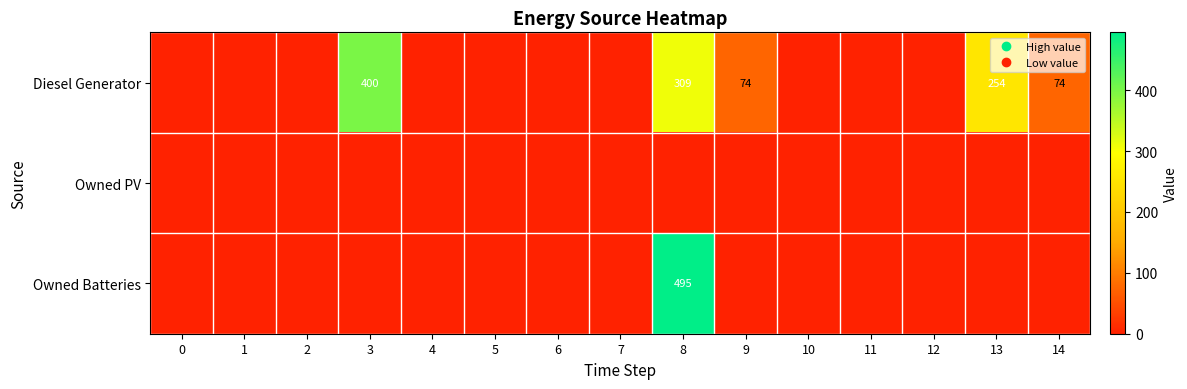

Rank the series by their maximum value, from lowest to highest.

Owned PV, Diesel Generator, Owned Batteries